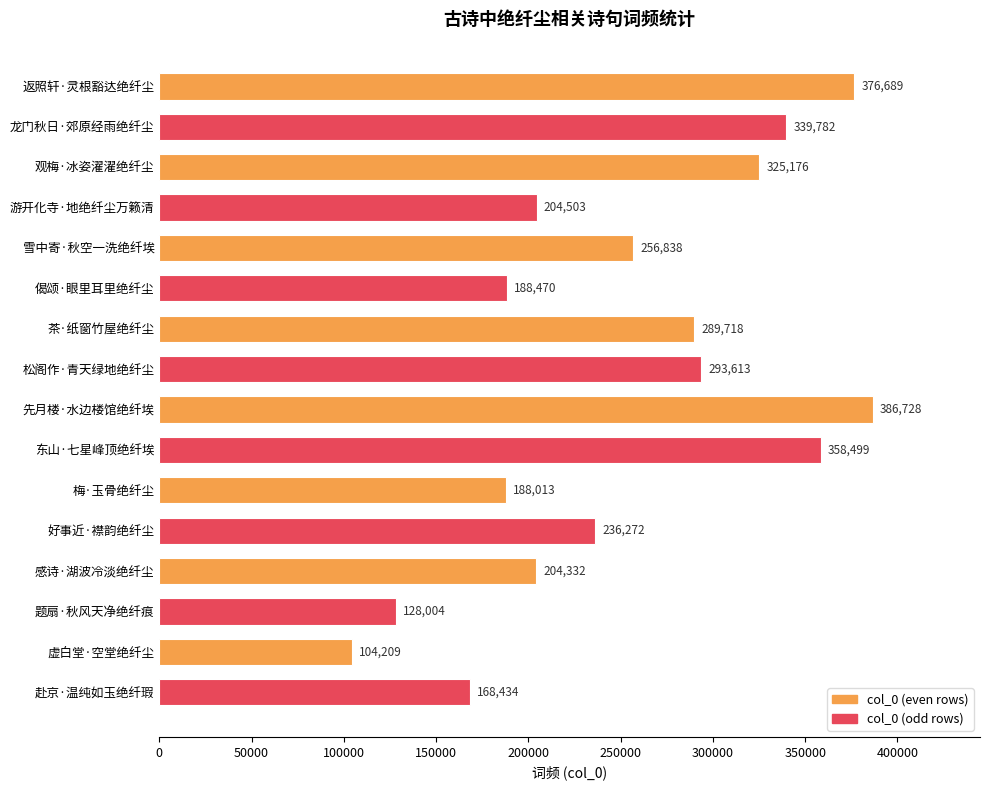

What is the average value?

253080